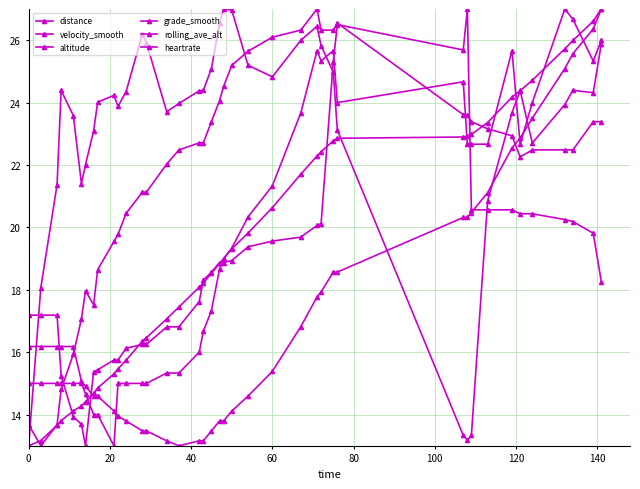

How many categories are shown in the chart?

40